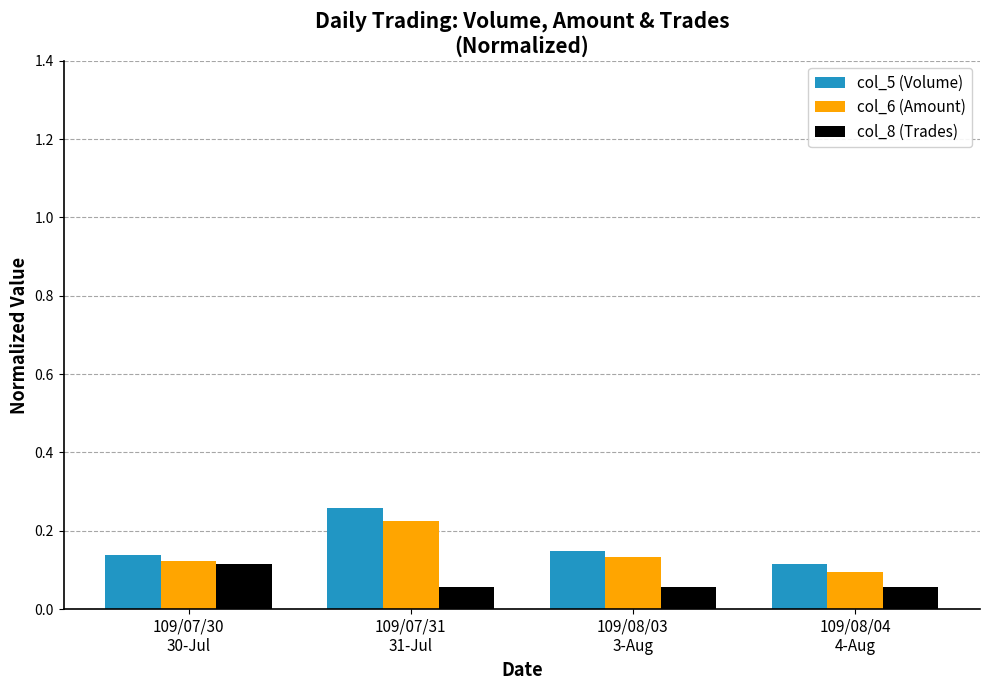

What is the sum of all col_6 (Amount) values?

0.6